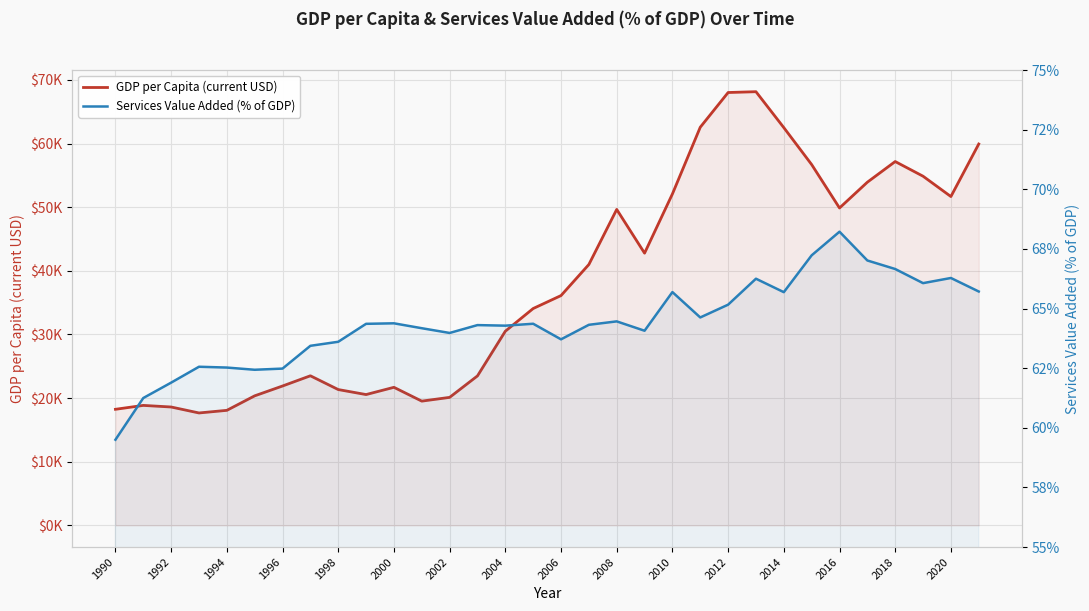

What is the smallest value displayed?

59.5